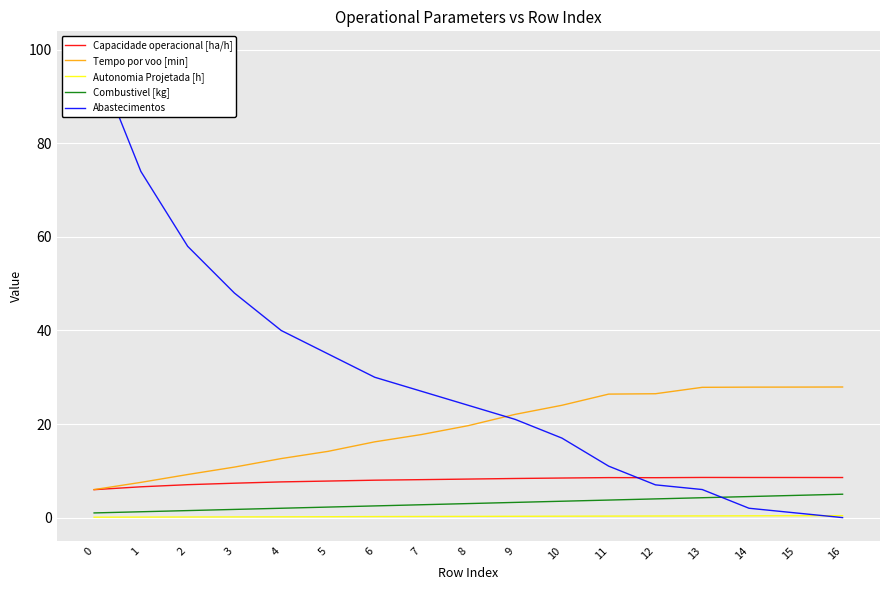

After their last crossing, which series has the higher values: Tempo por voo [min] or Abastecimentos?

Tempo por voo [min]